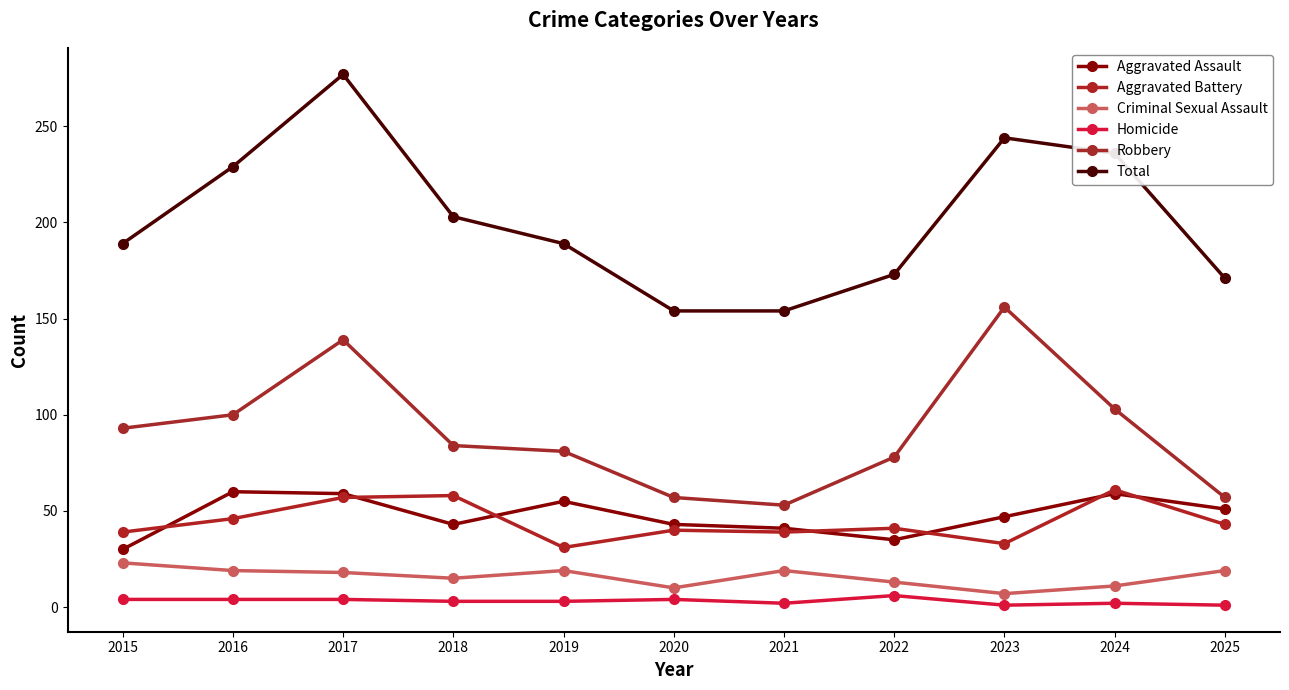

List the labels in order of Criminal Sexual Assault value, largest first.

2015, 2016, 2019, 2021, 2025, 2017, 2018, 2022, 2024, 2020, 2023